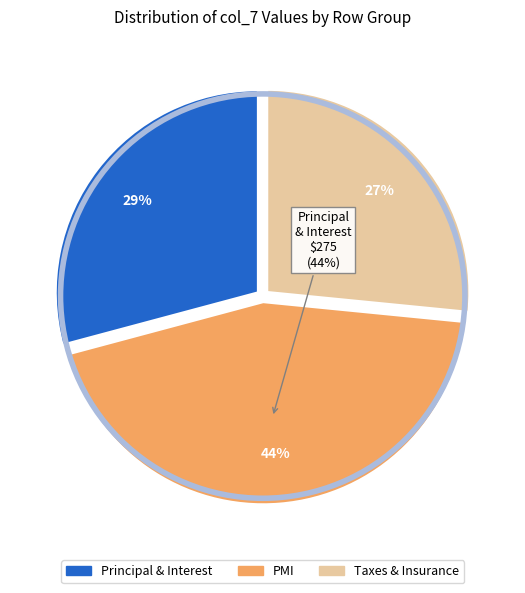

Is there a majority slice in this chart?

No